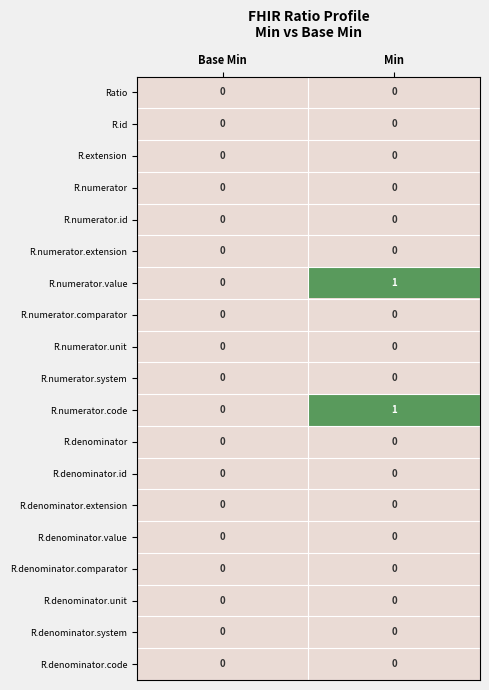

What is the maximum value shown in the chart?

1